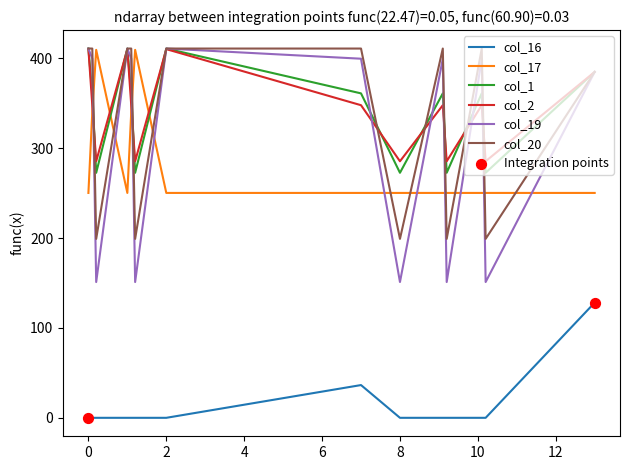

True or false: col_17 and col_19 intersect in this chart.

True